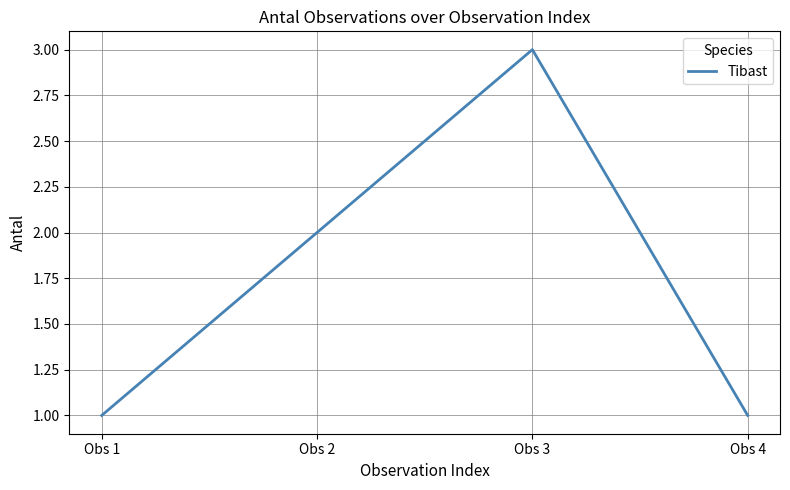

Count the values in the range 1 to 3.

4